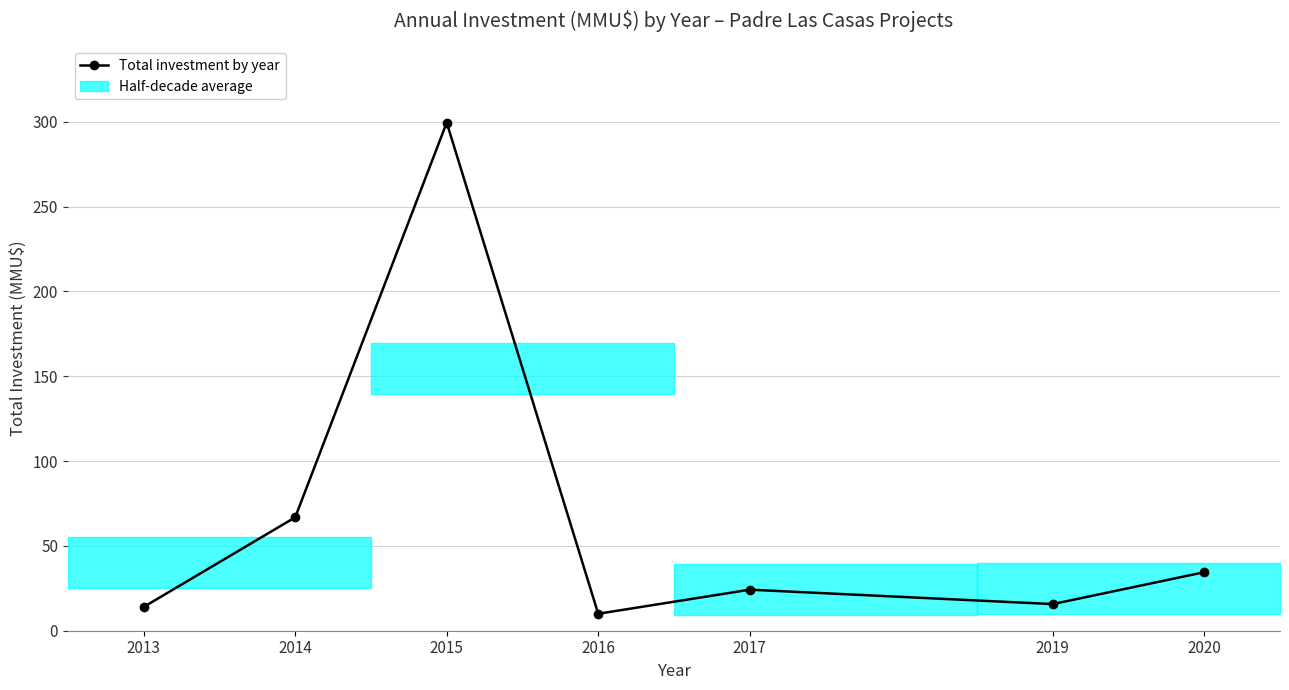

Where is the first local maximum?

2015